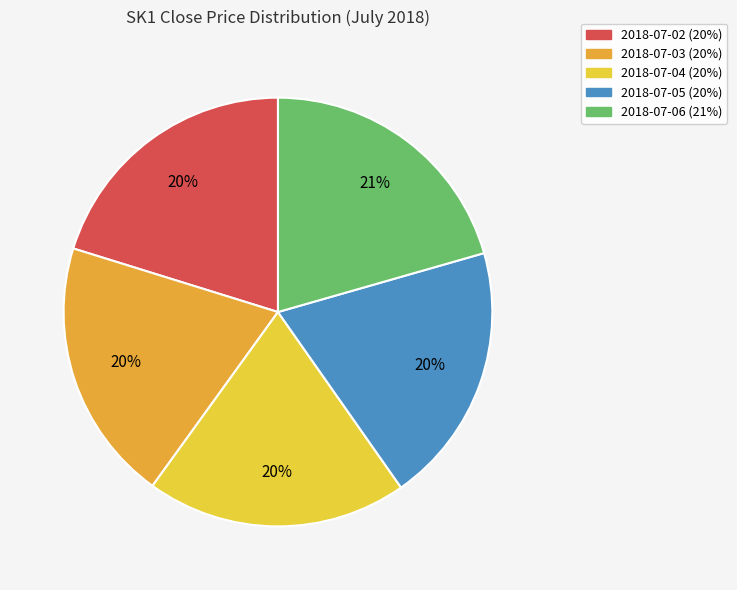

Do 2018-07-06 and 2018-07-02 together represent more than half of the pie?

No